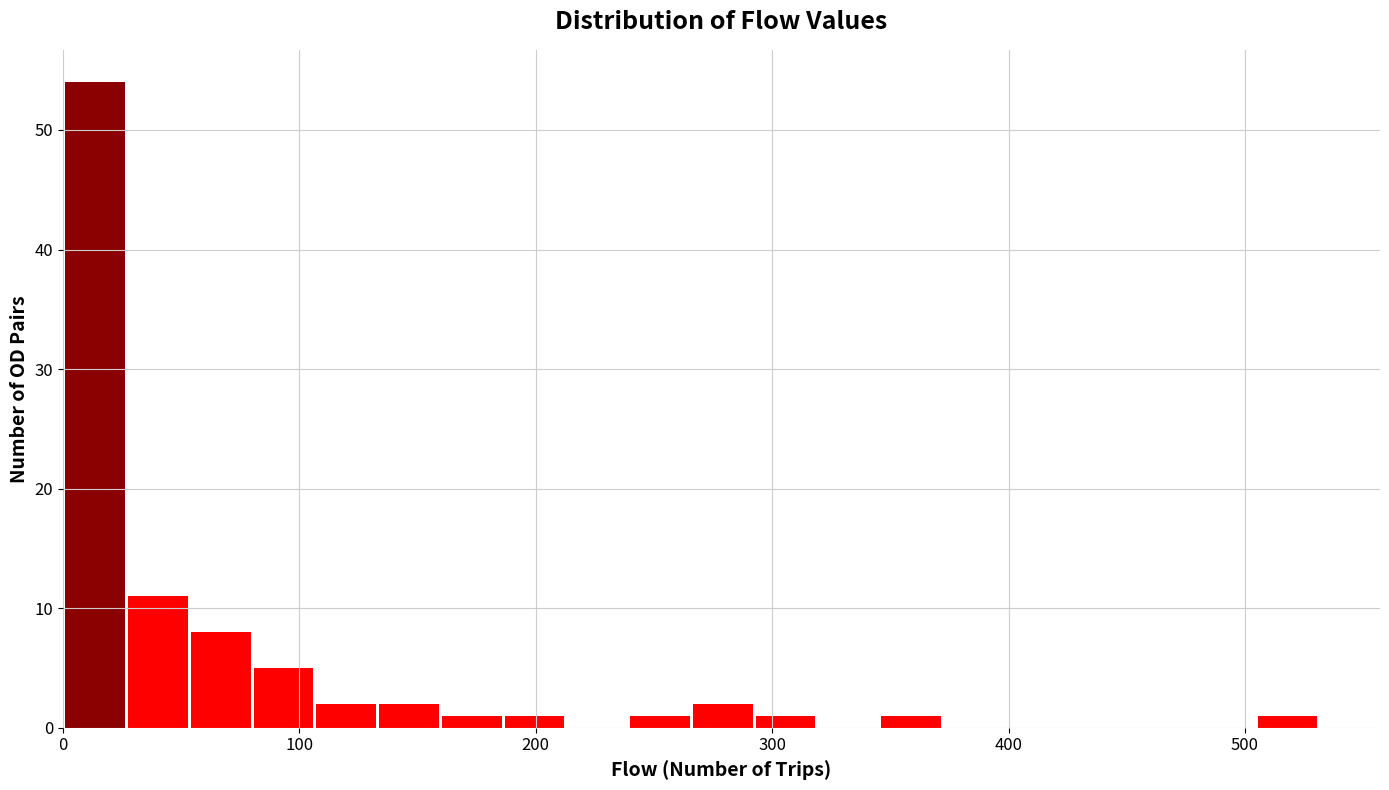

Around what value on the x-axis is the tallest bar? Give the approximate position of its centre, as read against the axis.

10